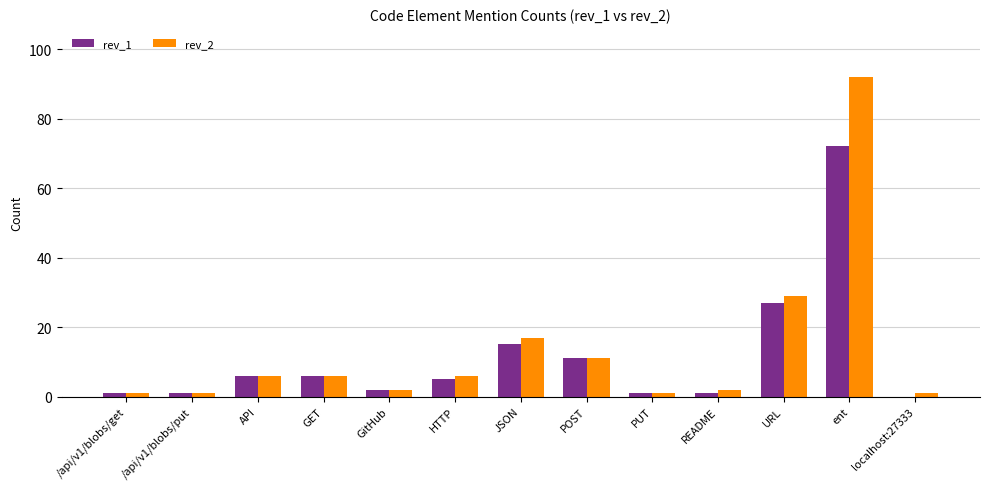

Where does the rev_1 series first go above 5?

API